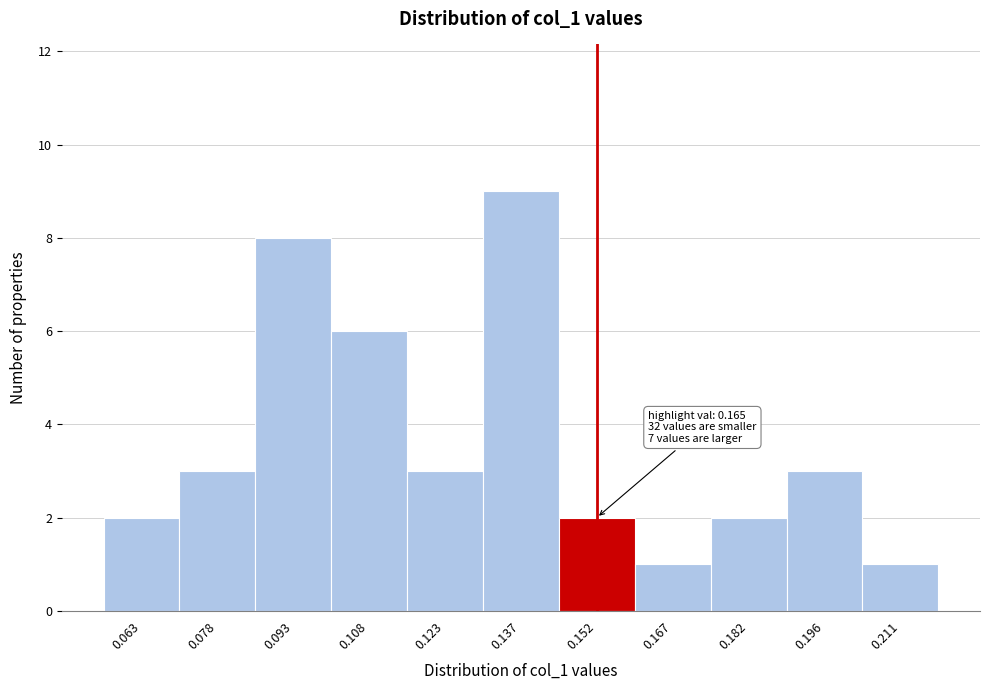

Reading left to right, list all the values displayed in this chart.

2	3	8	6	3	9	2	1	2	3	1